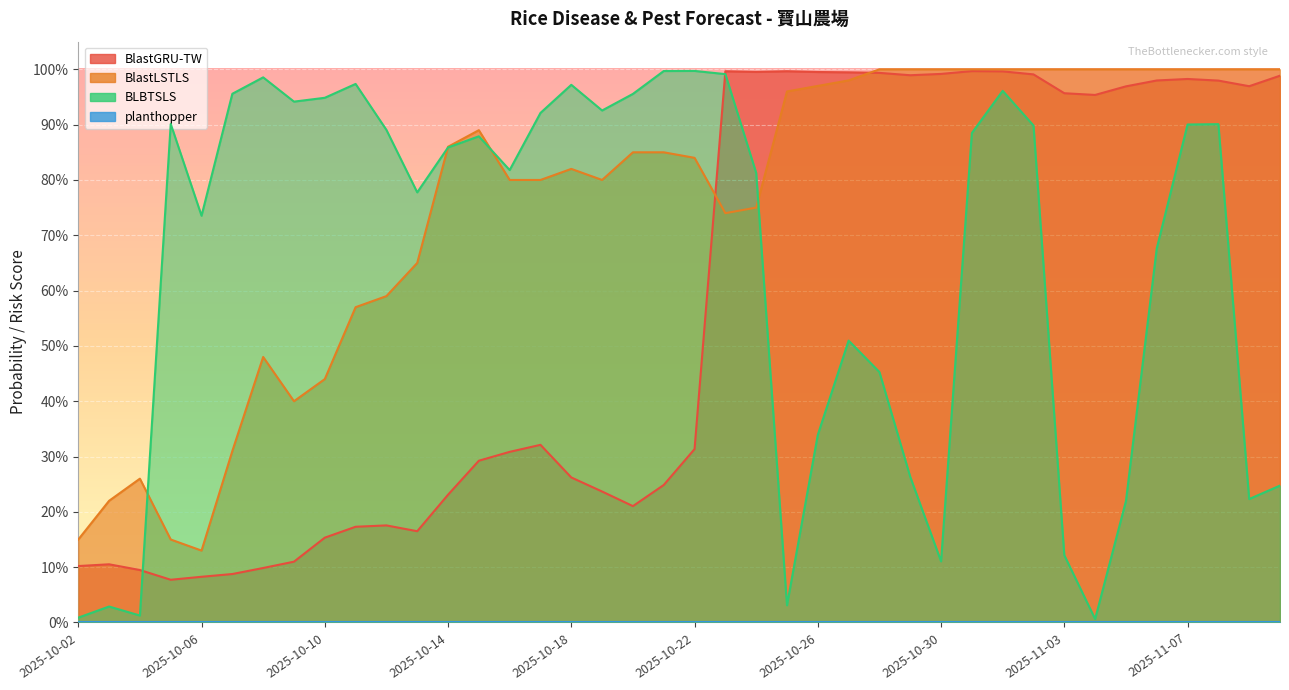

At which label does BLBTSLS reach its minimum?

2025-11-04